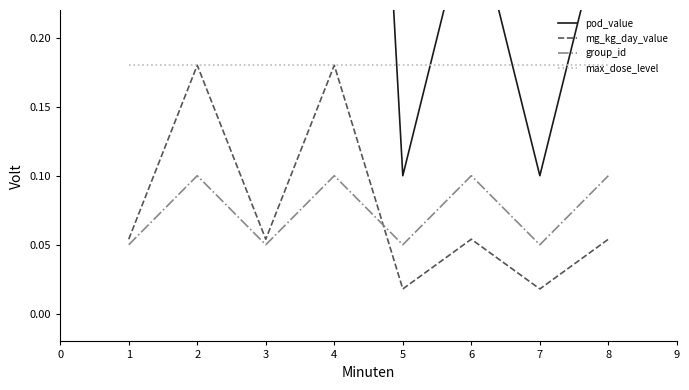

Is this an area chart (filled region under the line)?

No